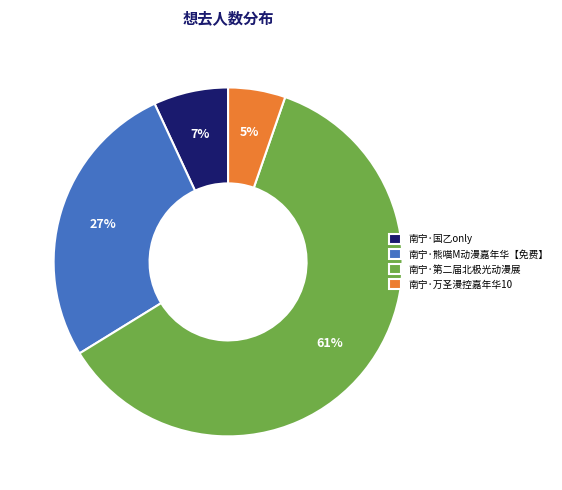

How many segments does this pie chart have?

4